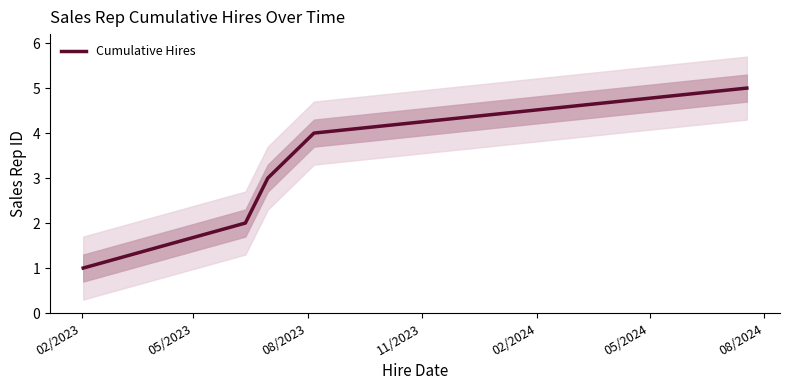

Reading right to left, what are all the values shown in this chart?

5	4	3	2	1